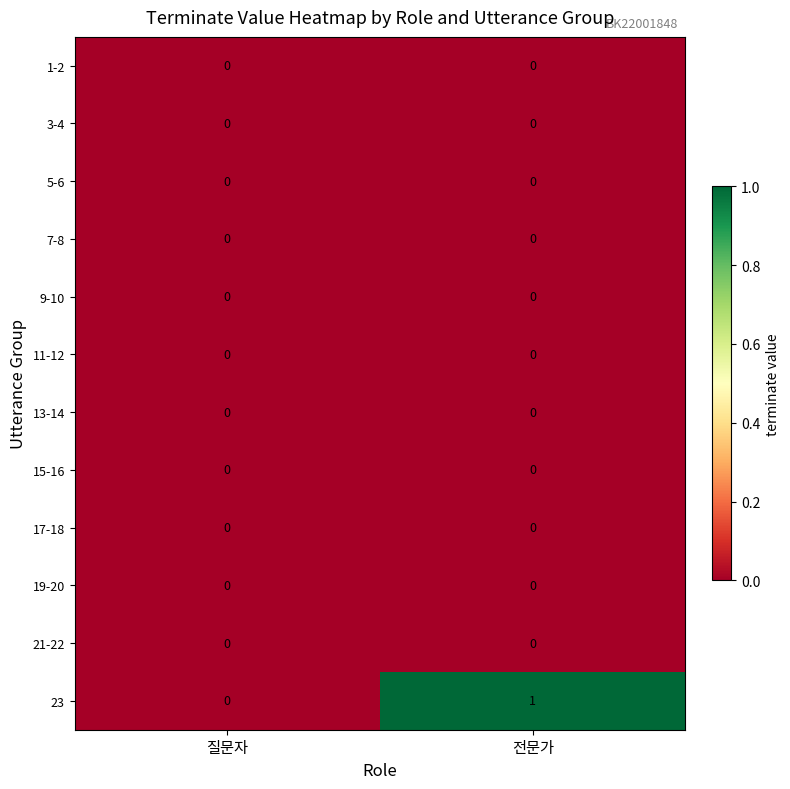

Which series has the largest total across all categories?

23